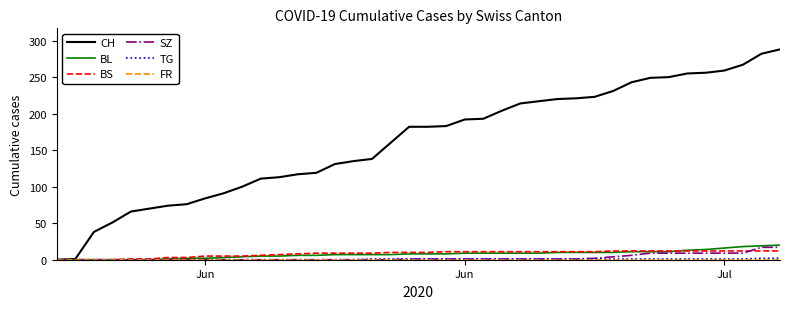

Which series has the widest spread of values?

CH